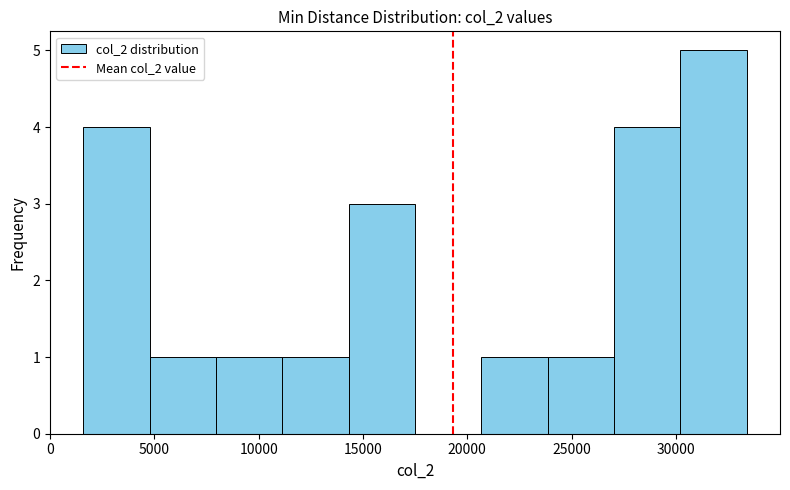

Reading left to right, list every bar in this chart as the range it spans on the x-axis followed by its height. Neither the bar edges nor the heights are printed on the chart, so give them approximately, as read against the axes.

1500 to 5000: 4
5000 to 8000: 1
8000 to 11000: 1
11000 to 14500: 1
14500 to 17500: 3
17500 to 20500: 0
20500 to 24000: 1
24000 to 27000: 1
27000 to 30000: 4
30000 to 33500: 5